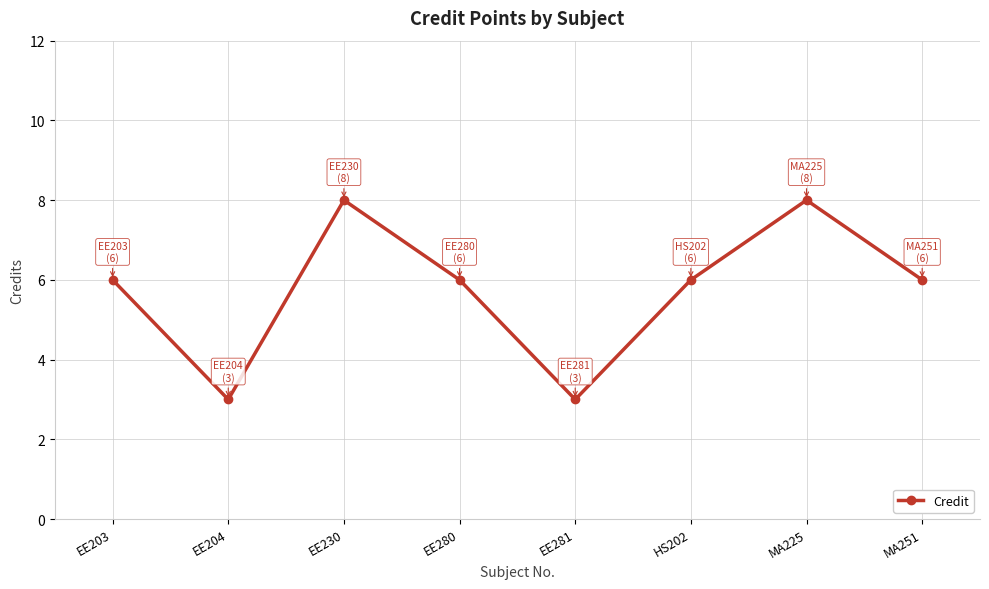

How many values are between 6 and 8?

6